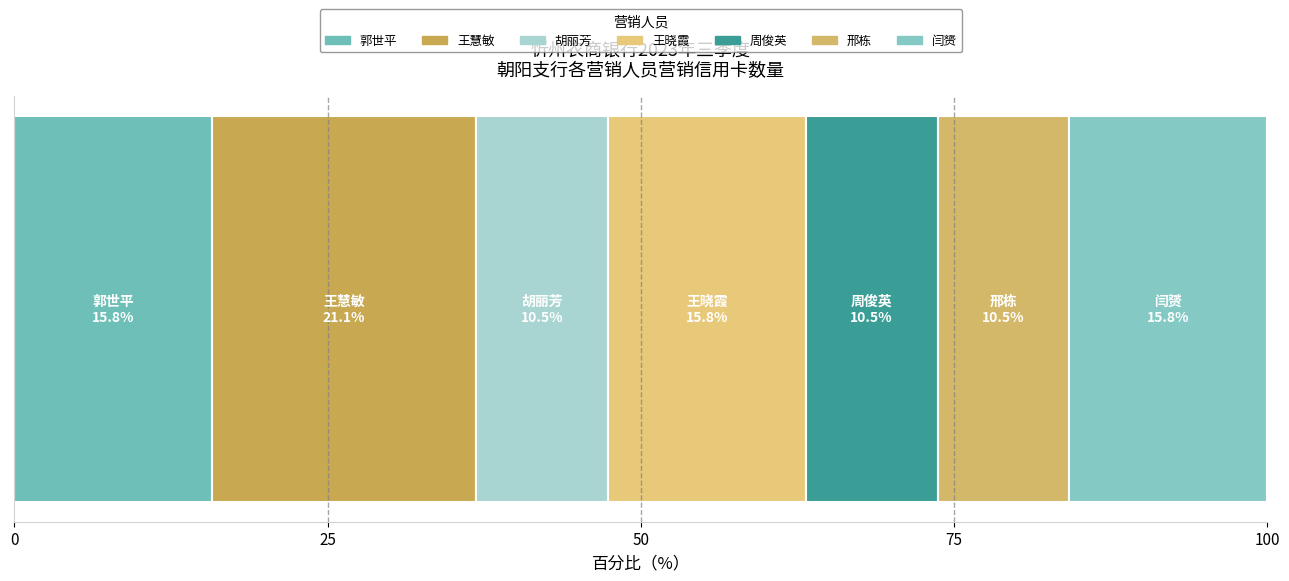

How many categories are shown in the chart?

1